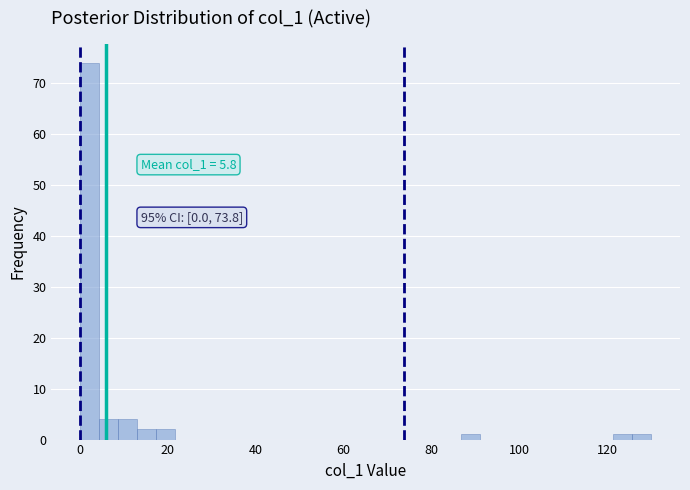

Around what value on the x-axis is the tallest bar? Give the approximate position of its centre, as read against the axis.

2